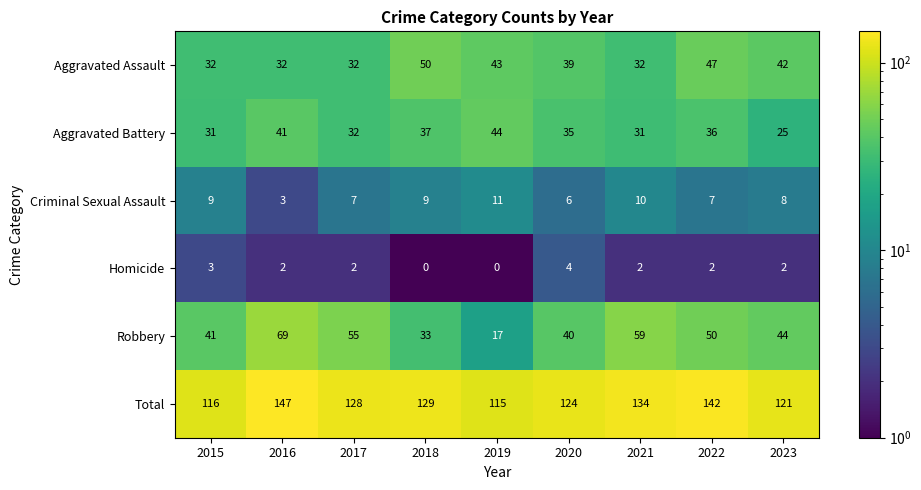

What is the spread (max minus min) of values at 2023?

119